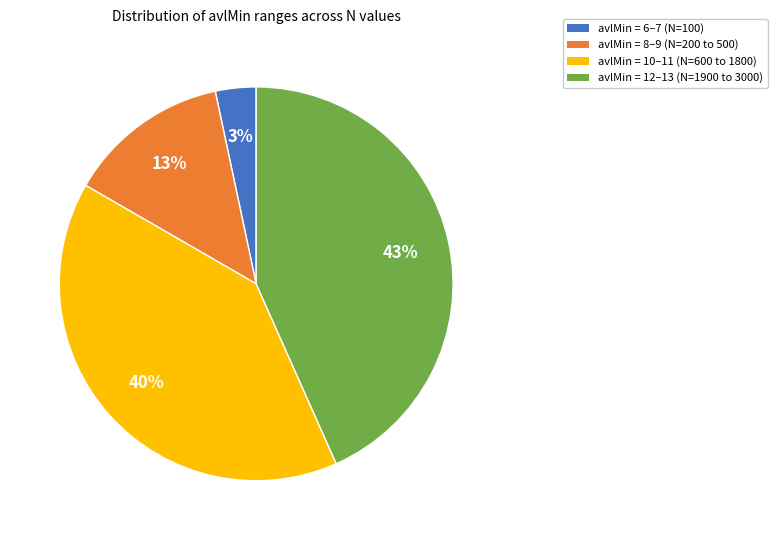

To the nearest percent, what is the average slice percentage?

25%